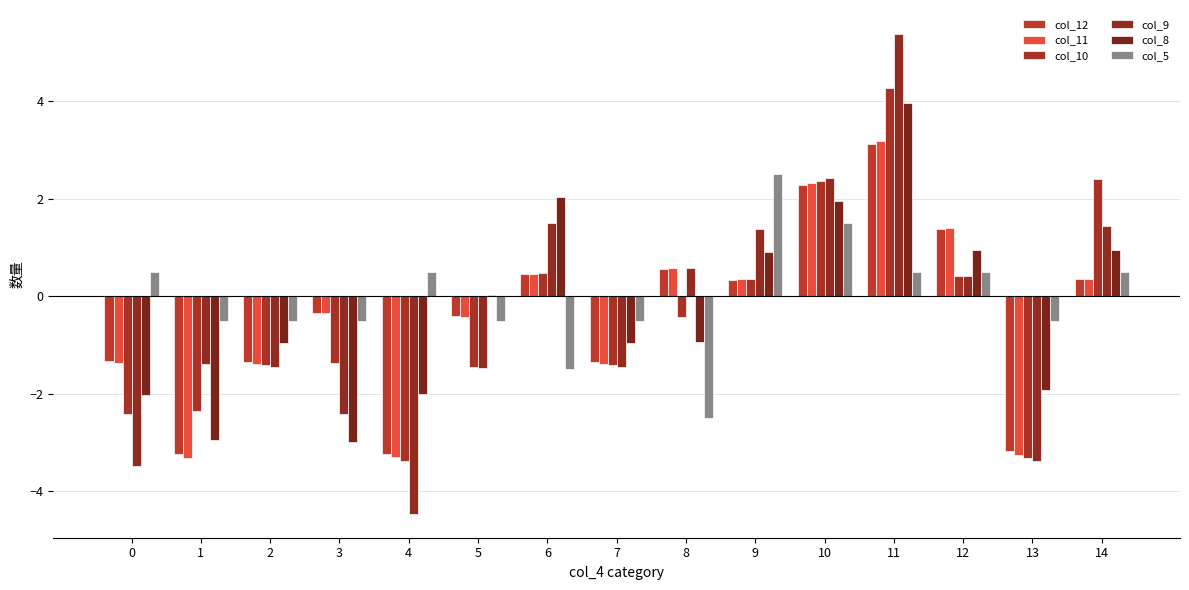

What is the value of the col_10 bar at the 10th from the left?

0.4